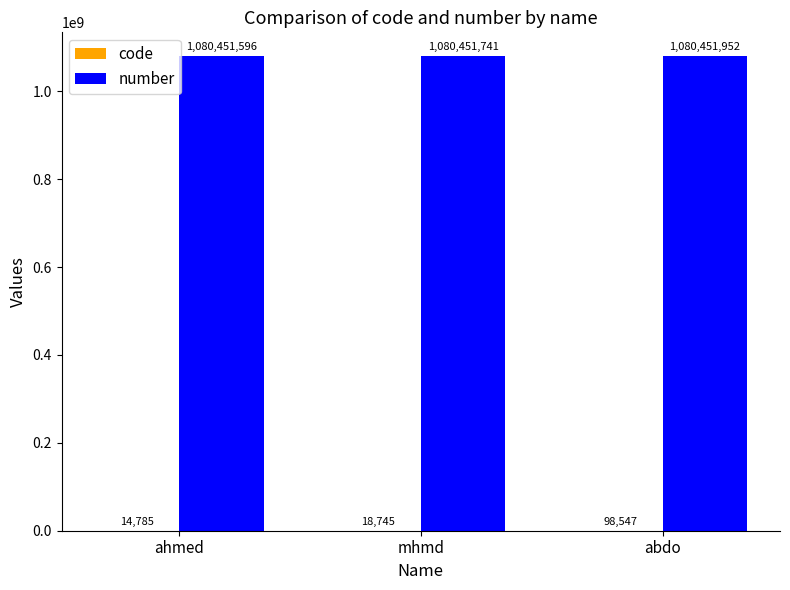

What is the approximate value of number at mhmd?

1080451741